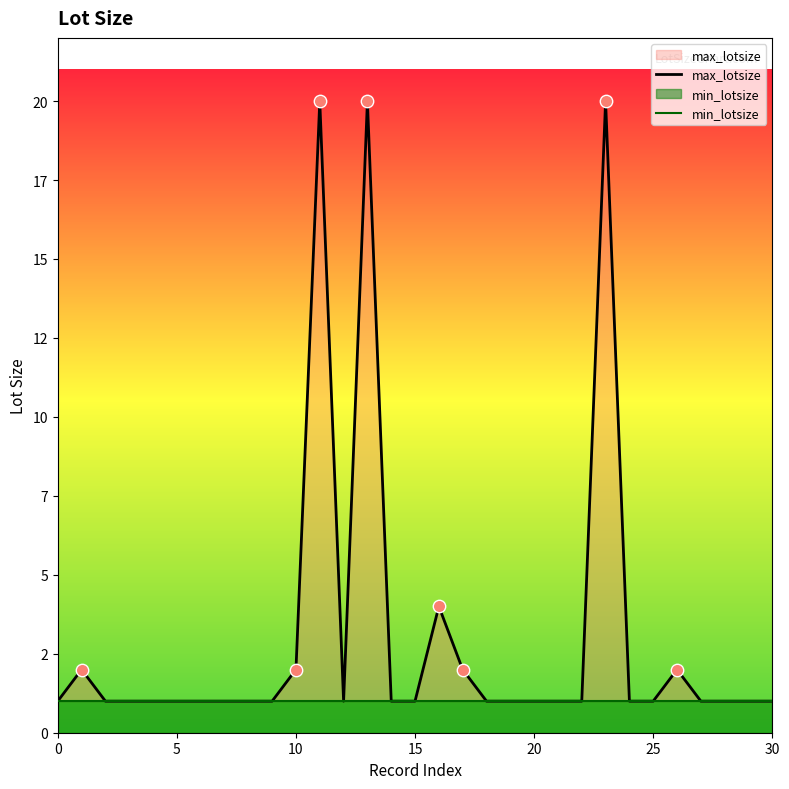

Is the value of min_lotsize at 14 greater than the value of max_lotsize at 28?

No